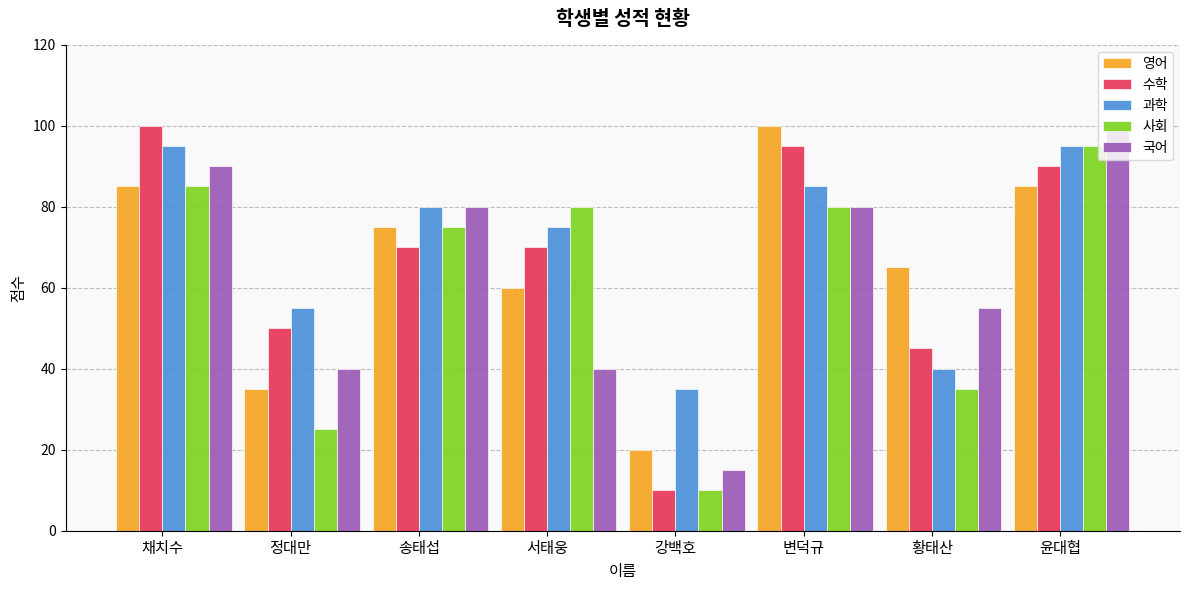

What is the difference between the 국어 values at 윤대협 and 황태산?

45